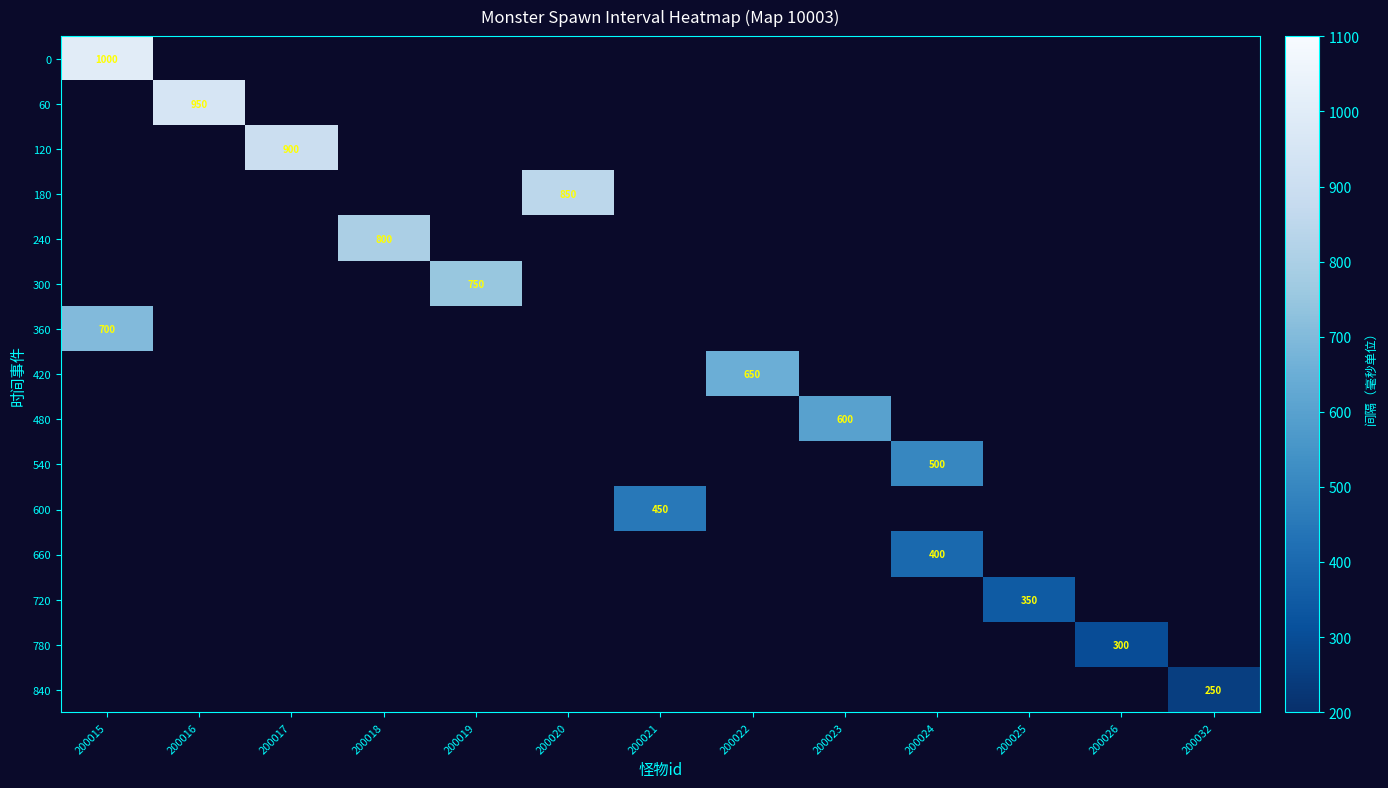

At which category does the chart reach its peak across all series?

200015